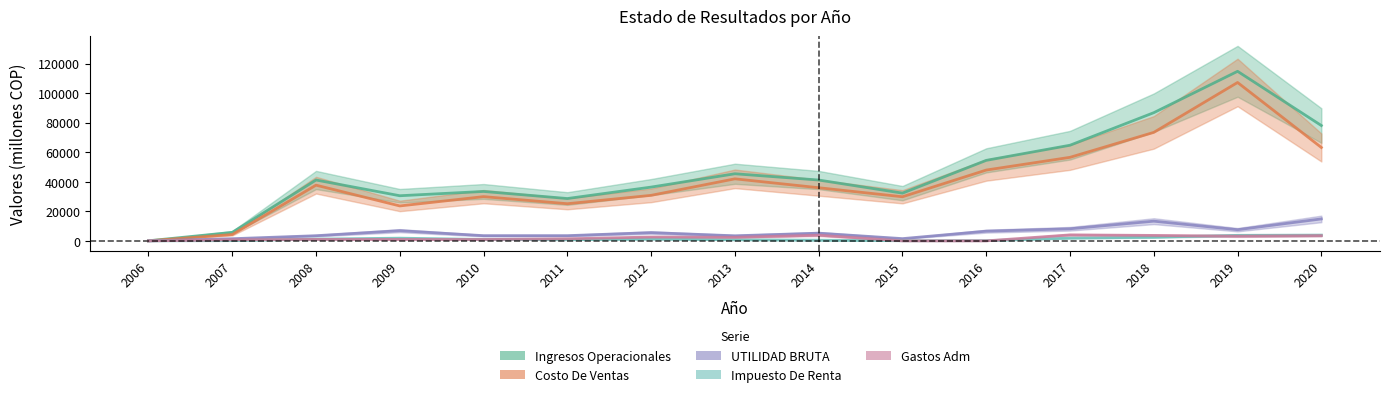

Which series changed the most between 2007 and 2019?

Ingresos Operacionales